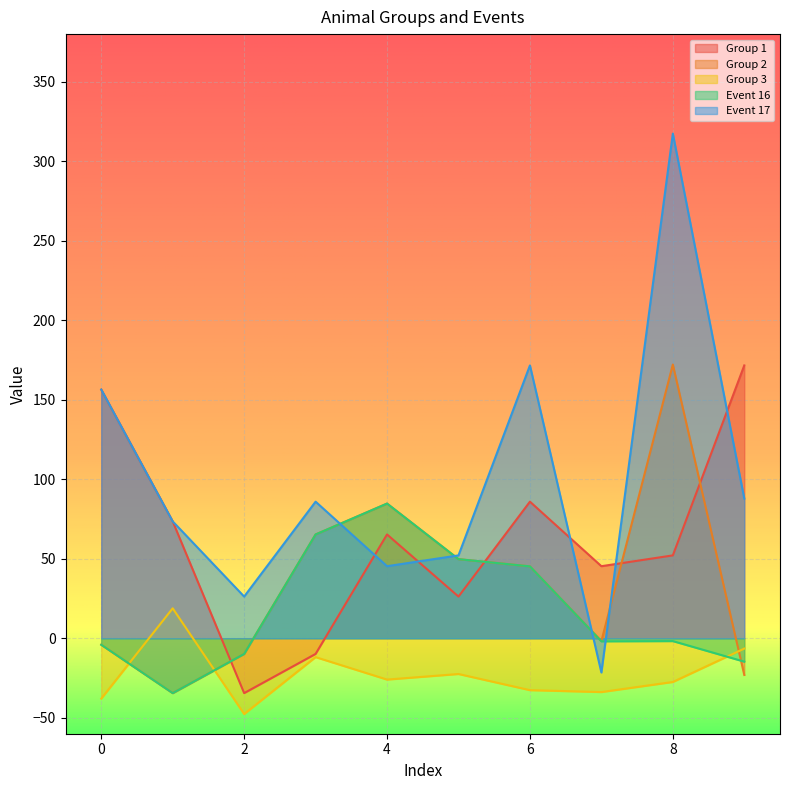

What is the greatest value displayed?

317.4